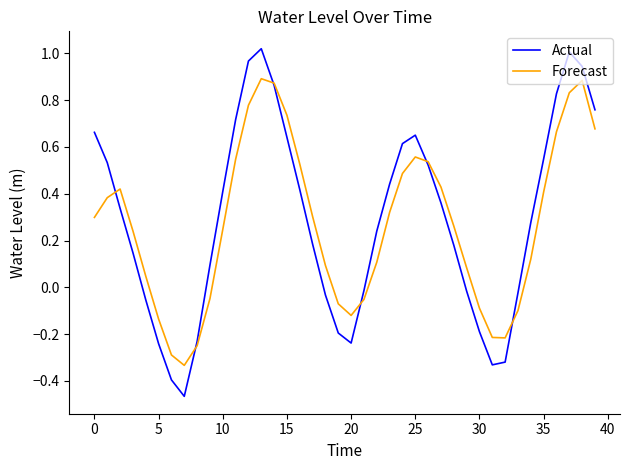

At how many categories does at least one series exceed 0?

29